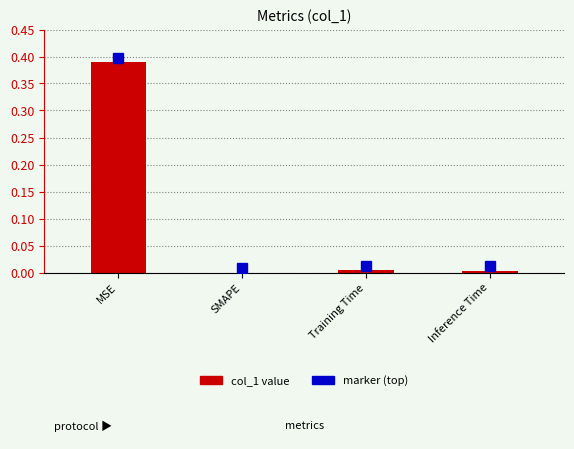

What is the average value?

0.1